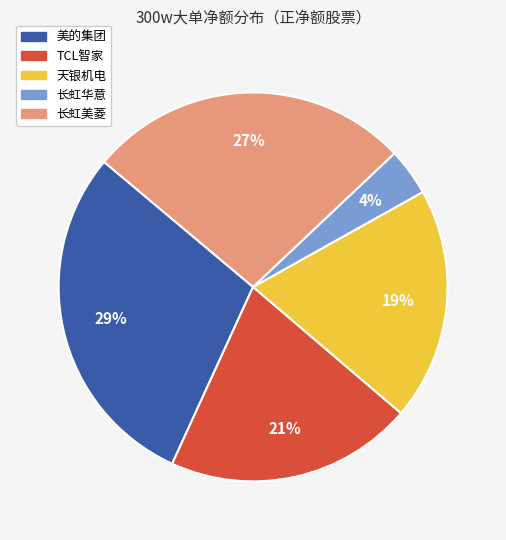

How many segments does this pie chart have?

5